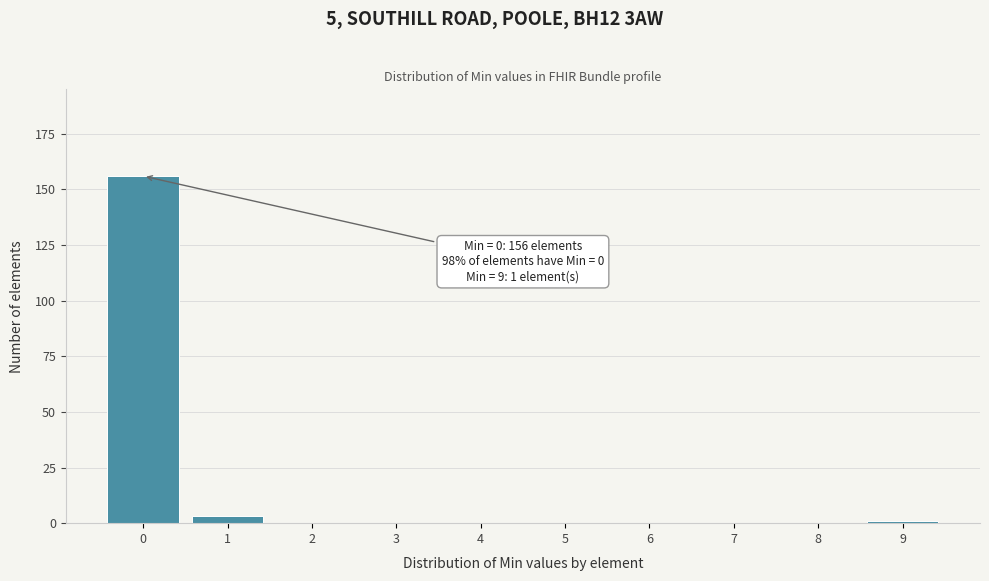

Reading left to right, extract all data points from this chart.

0=156	1=3	2=0	3=0	4=0	5=0	6=0	7=0	8=0	9=1